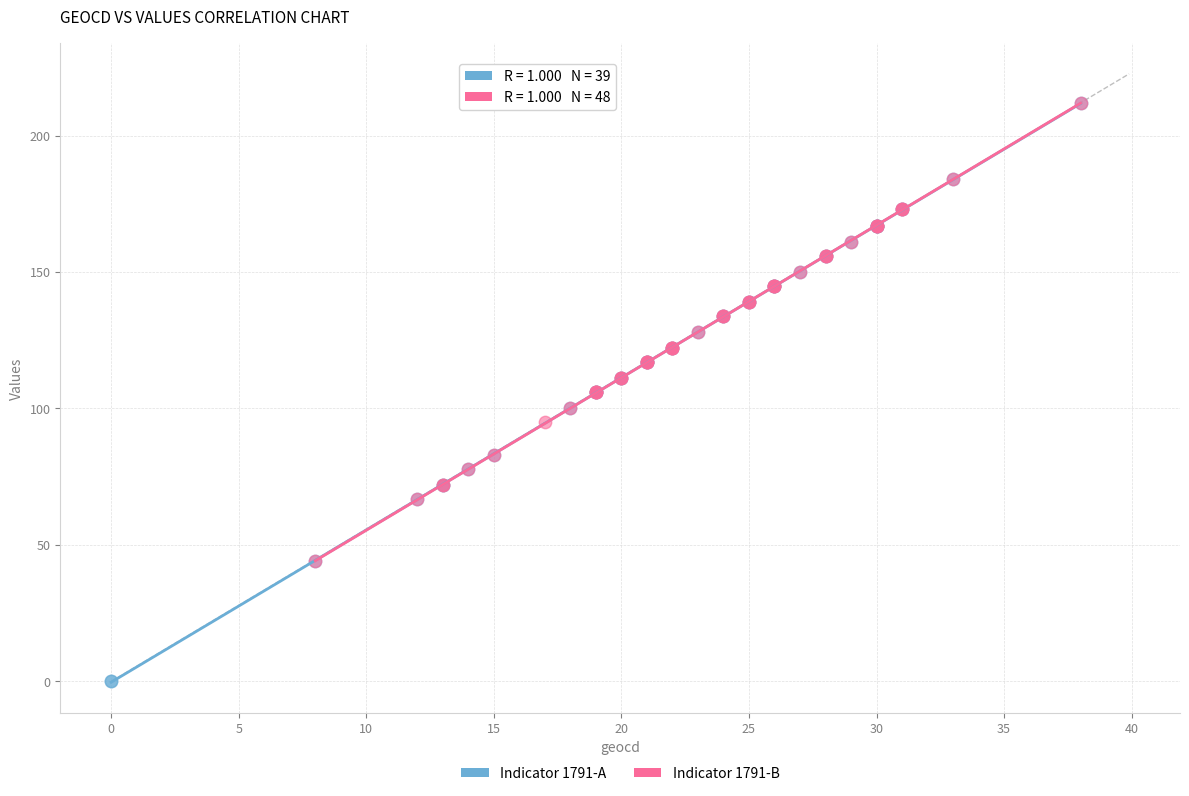

Which series has the largest Y range (max minus min)?

Indicator 1791-A